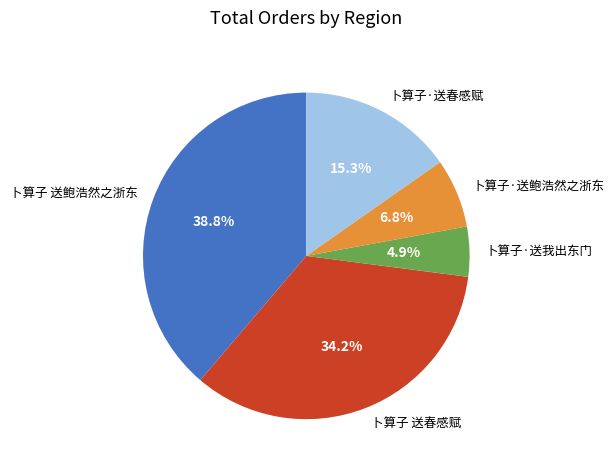

How many segments does this pie chart have?

5